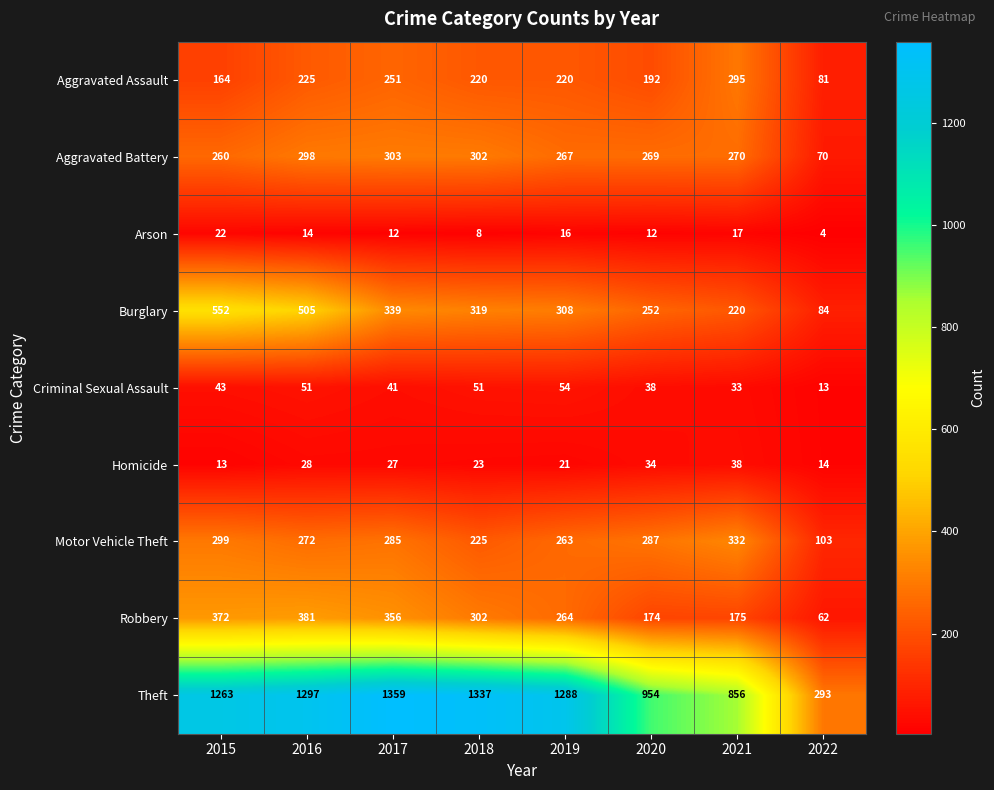

At which label is Burglary closest to 318?

2018